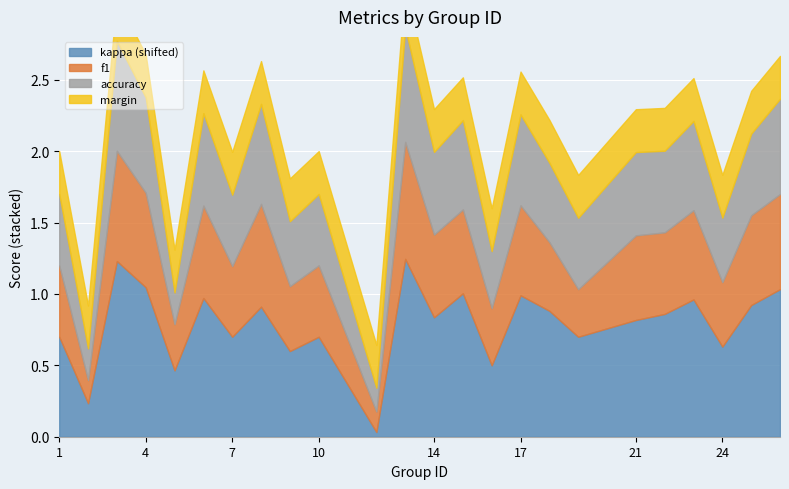

Is it true that kappa equals -0.2 at 12?

False